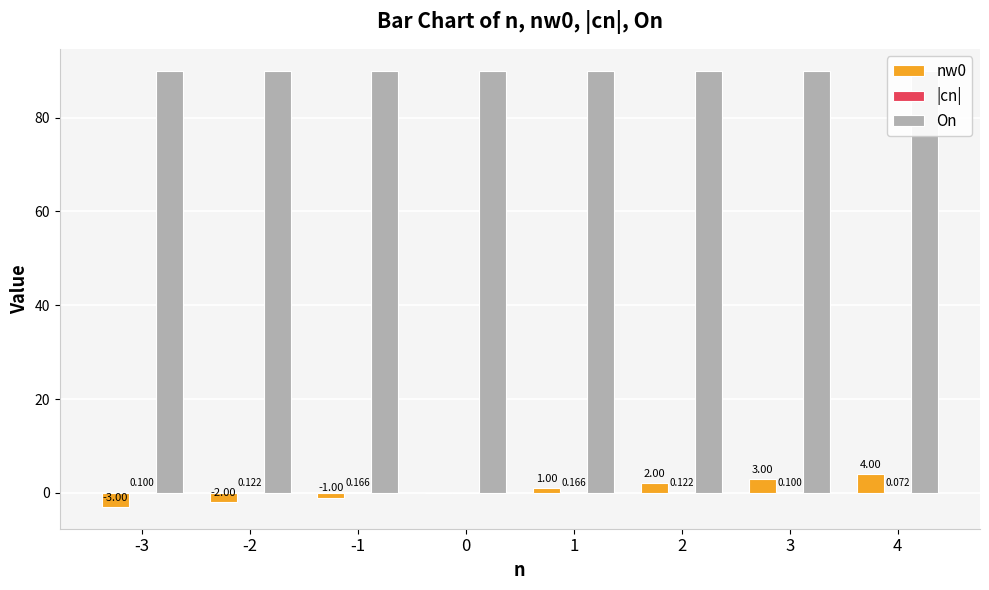

Which series has the largest total across all categories?

On